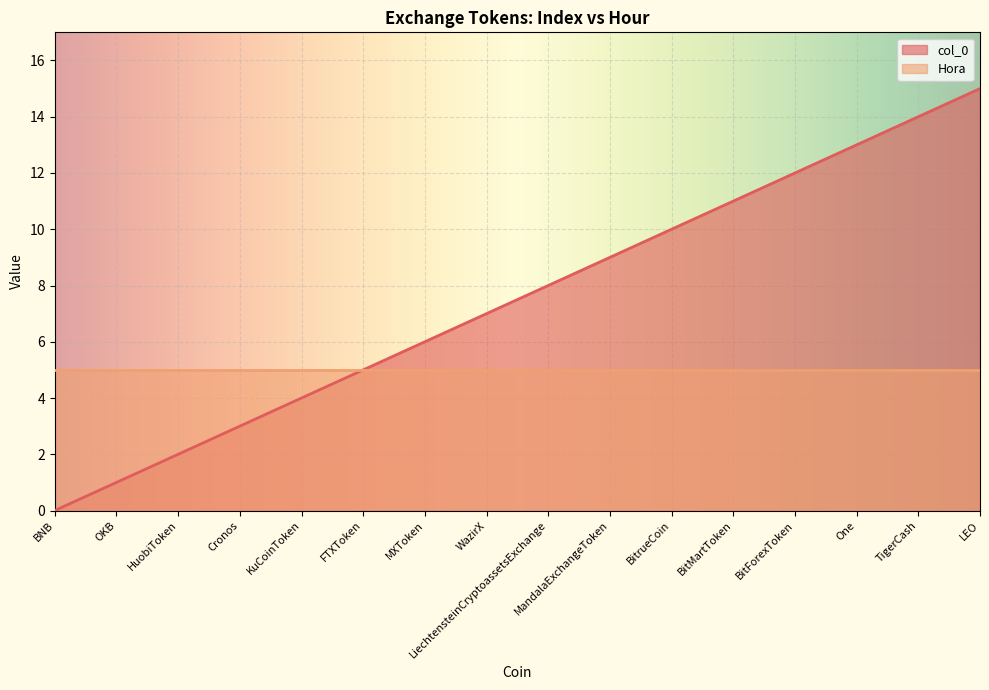

Reading left to right, extract all data points from this chart.

BNB=0	OKB=1	HuobiToken=2	Cronos=3	KuCoinToken=4	FTXToken=5	MXToken=6	WazirX=7	LiechtensteinCryptoassetsExchange=8	MandalaExchangeToken=9	BitrueCoin=10	BitMartToken=11	BitForexToken=12	One=13	TigerCash=14	LEO=15